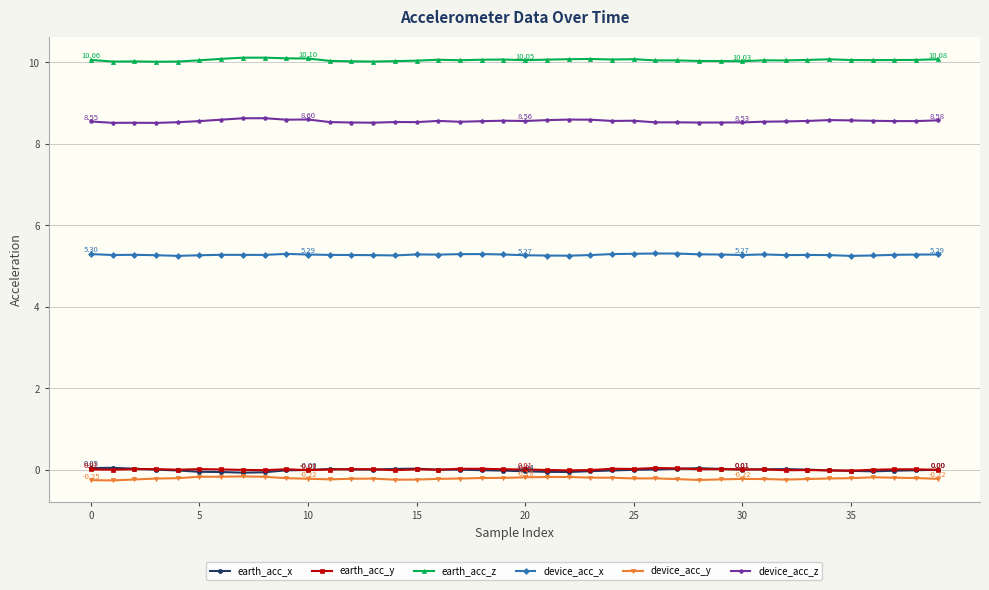

Which series has the largest total across all categories?

earth_acc_z